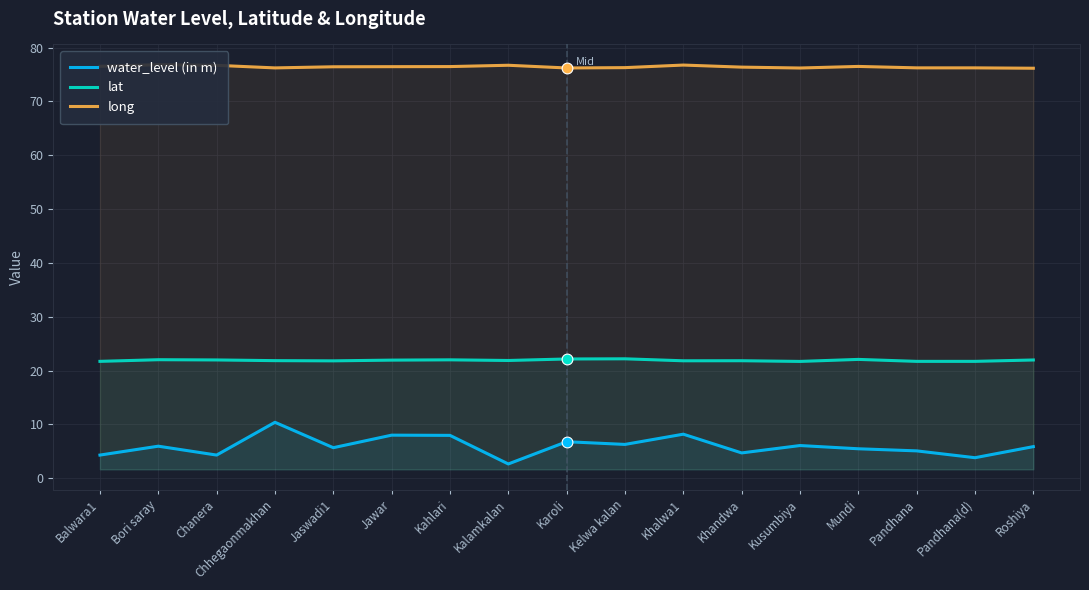

At how many categories does at least one series exceed 14?

17